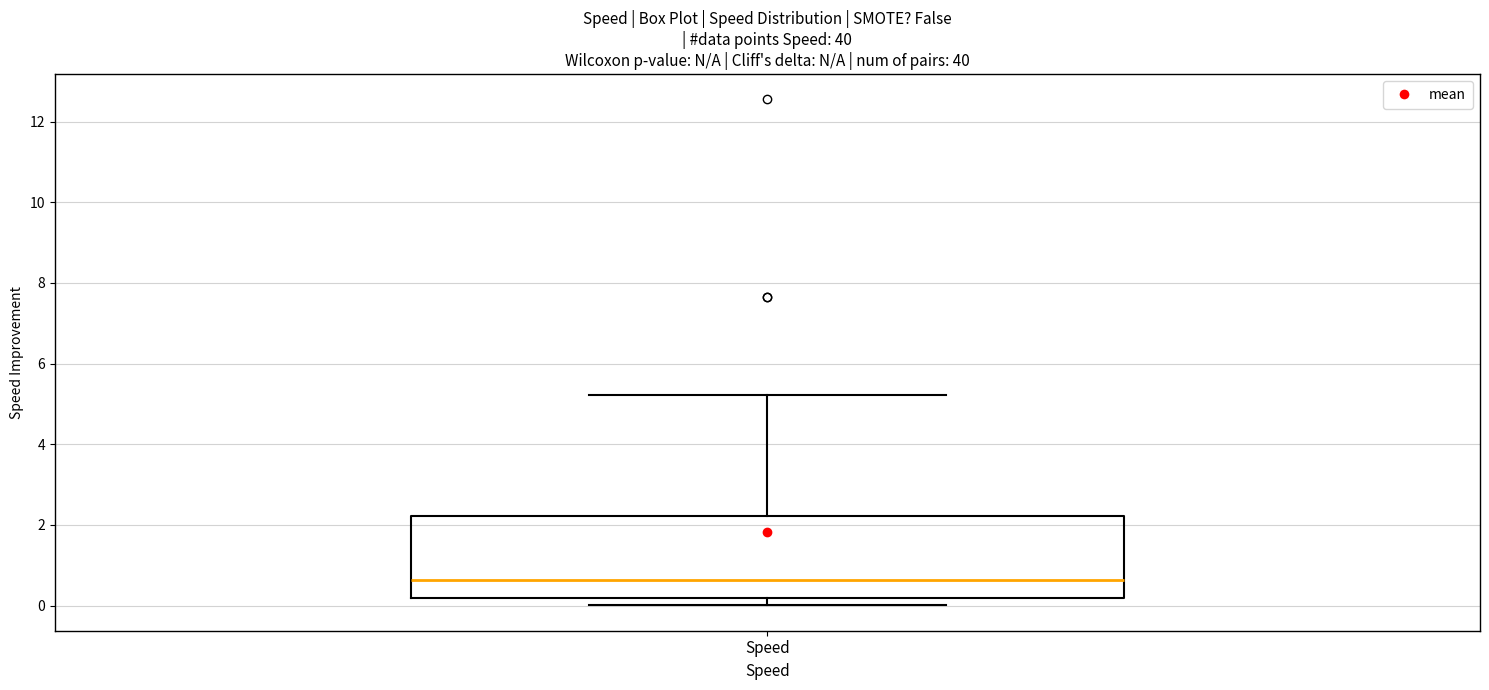

Where does the upper whisker of the box for Speed end on the y-axis? The values are not printed on the chart, so give them approximately, as read against the axis.

5.2